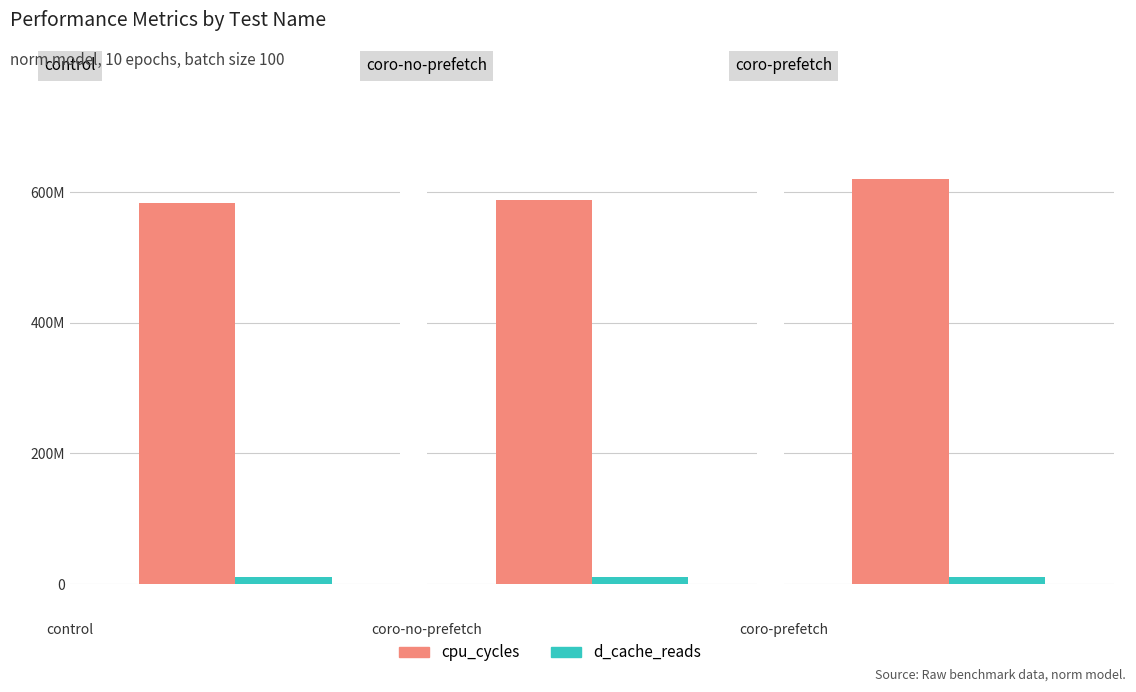

Where does the d_cache_reads series first go above 11133918?

coro-no-prefetch